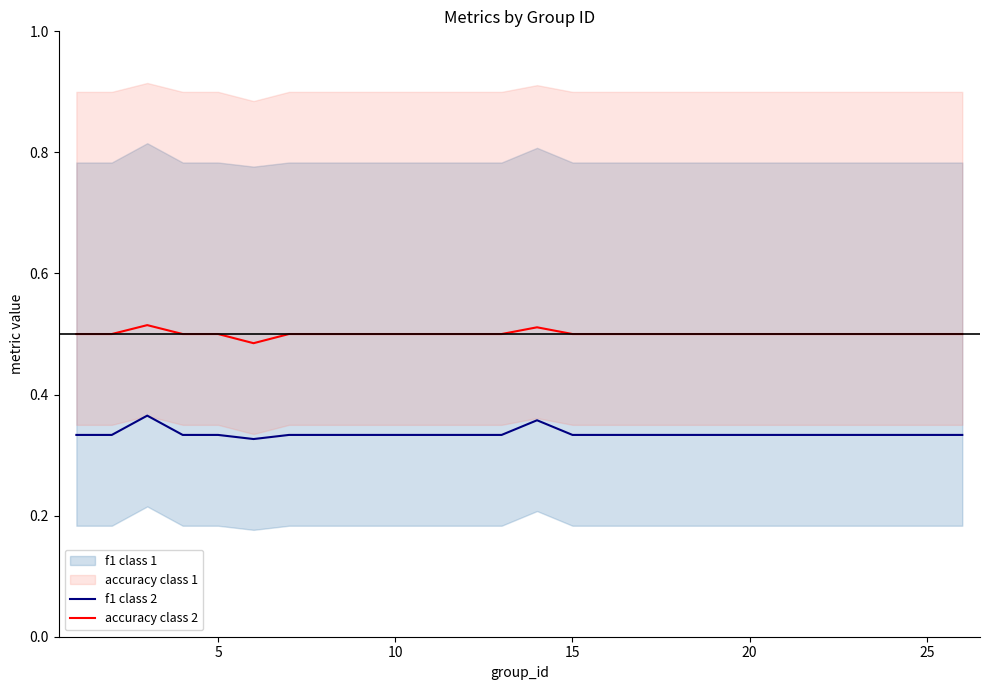

True or false: f1 class 2 and accuracy class 2 intersect in this chart.

False